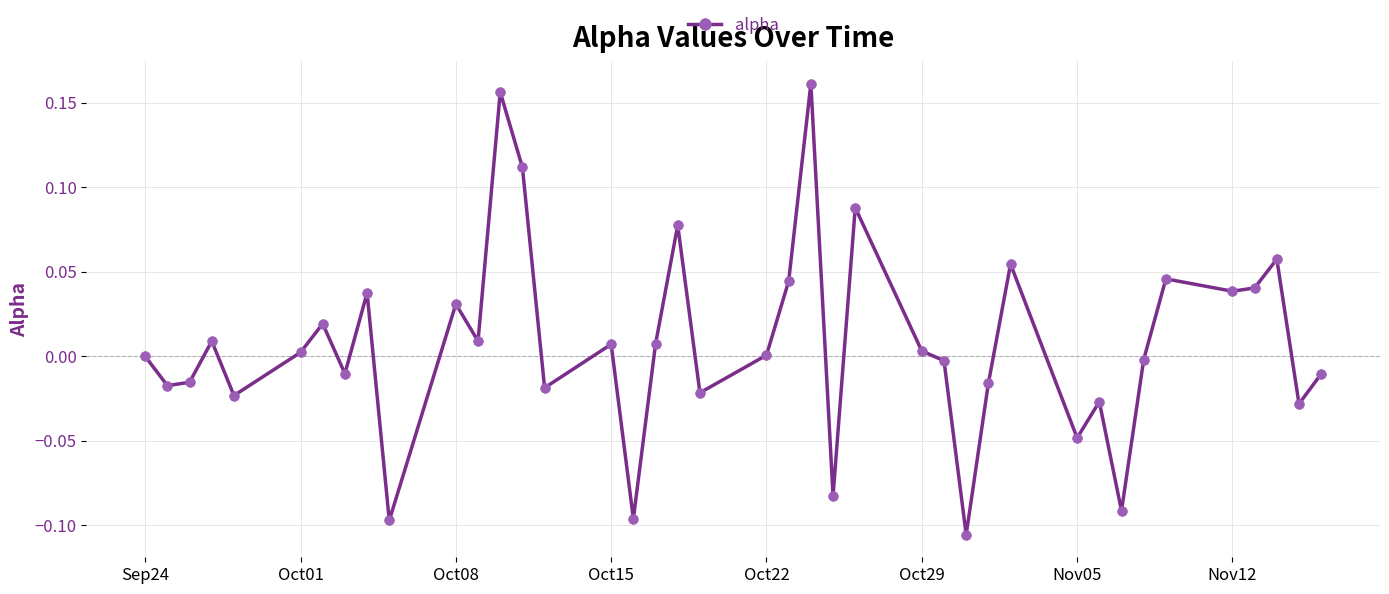

What is the difference between the second highest and minimum values?

0.3